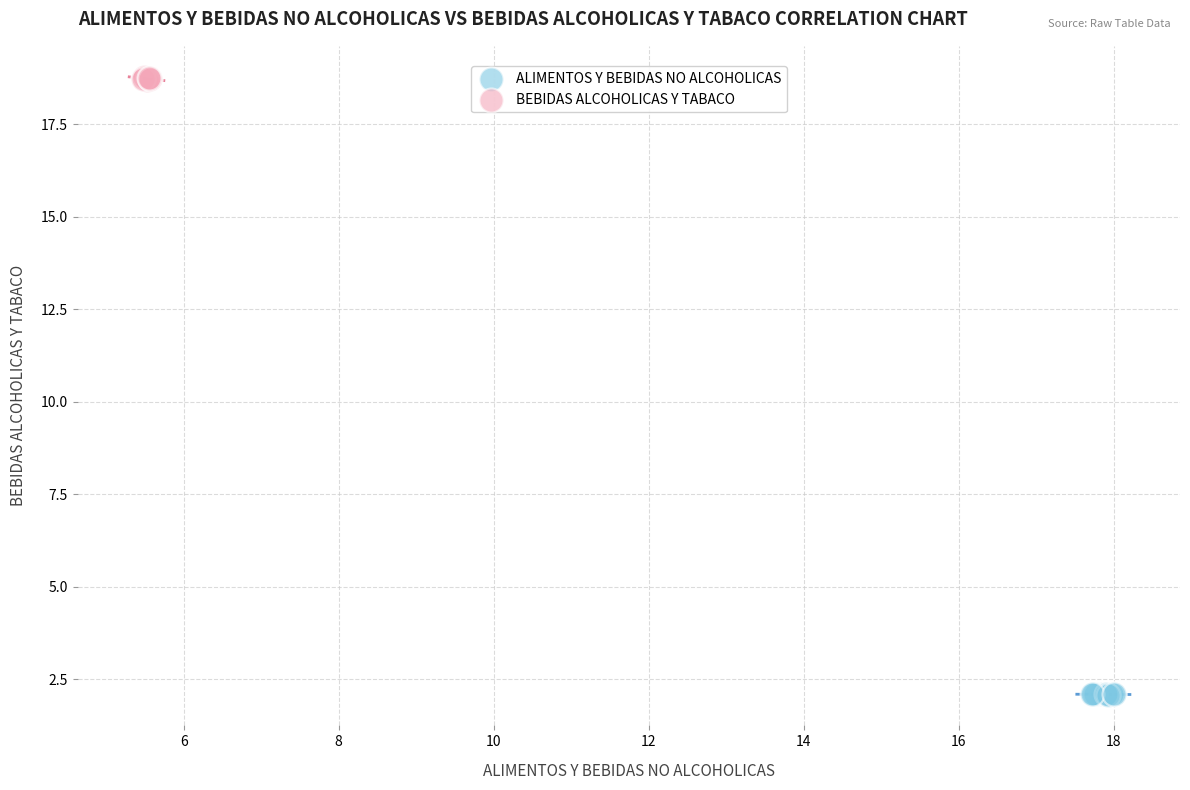

Which series has the widest spread of Y values?

BEBIDAS ALCOHOLICAS Y TABACO